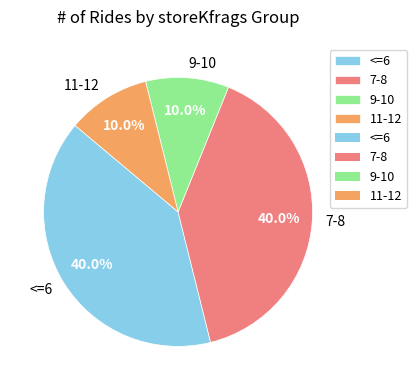

Does 9-10 represent more than half of the total?

No